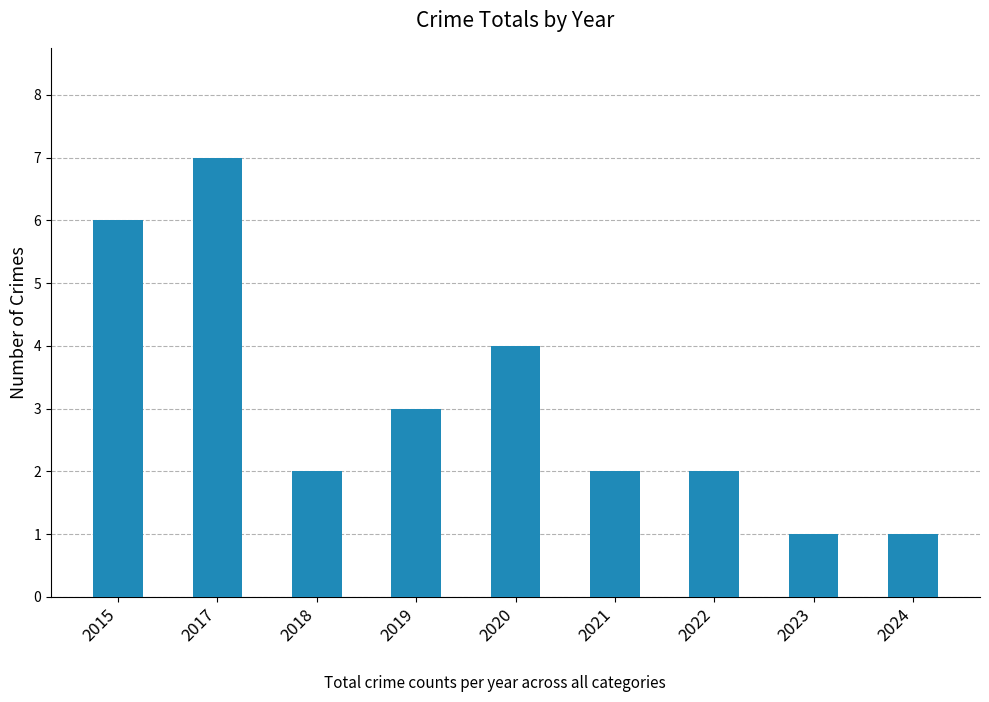

Which category has the highest value across all series?

2017